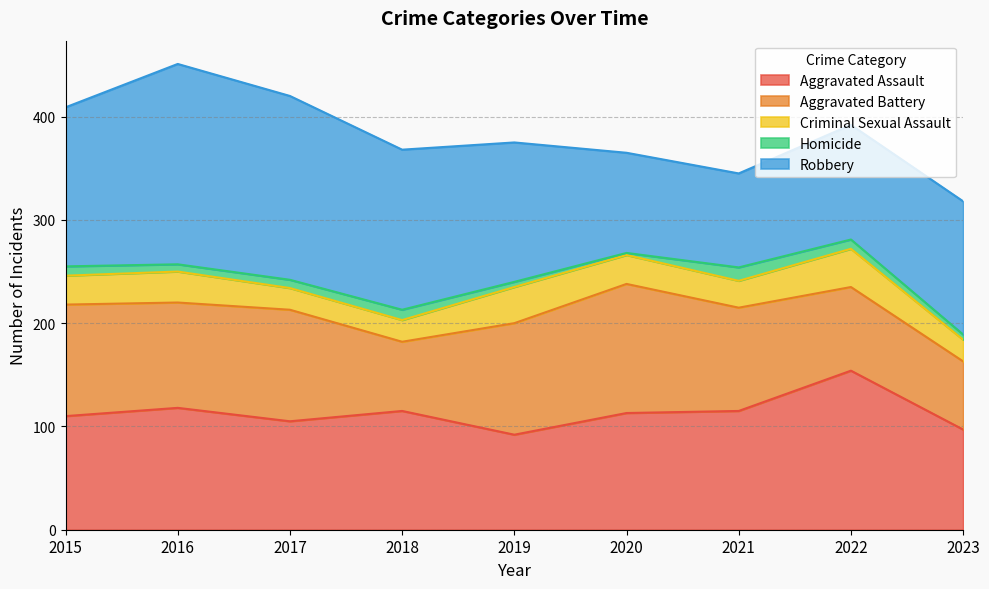

Is it true that Aggravated Assault equals 255 at 2022?

False